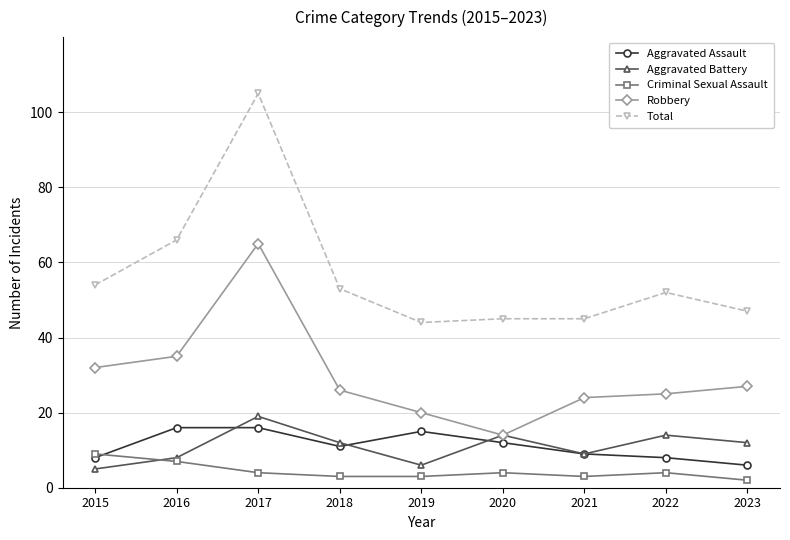

At which category is the sum across all series the highest?

2017